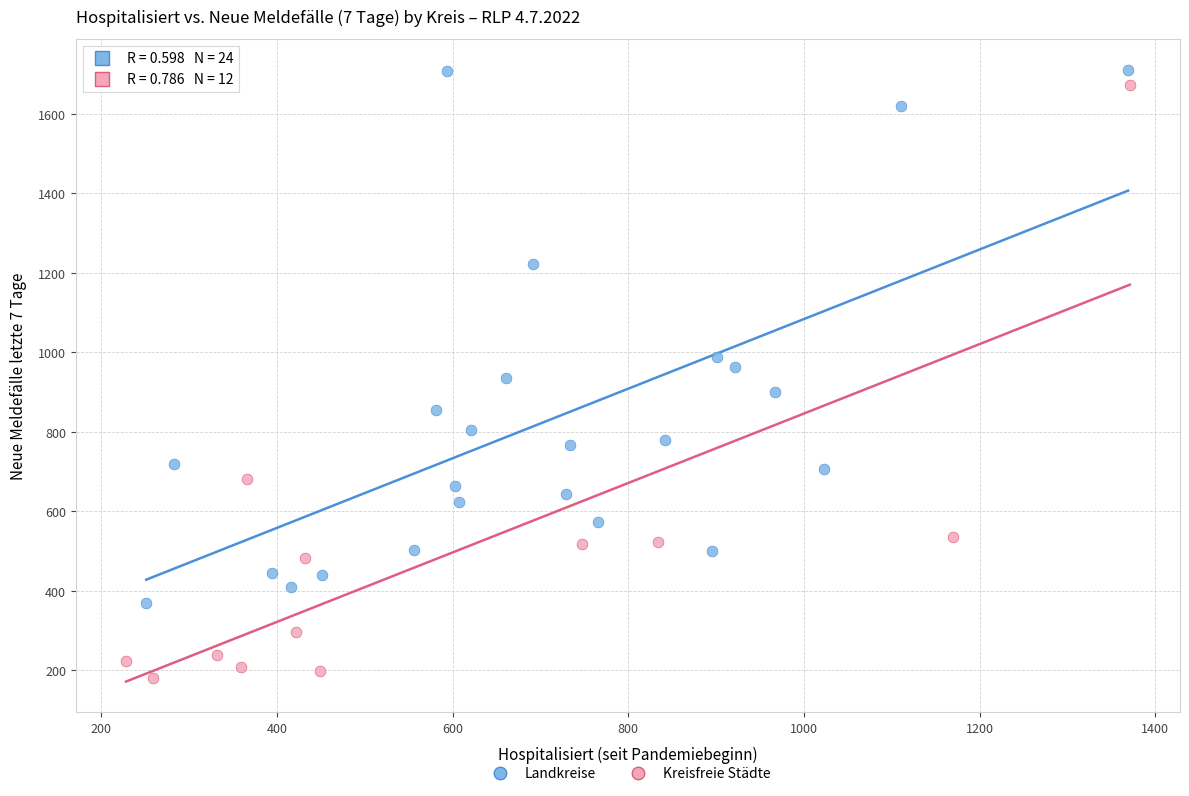

Which series contains the highest Y value?

Landkreise